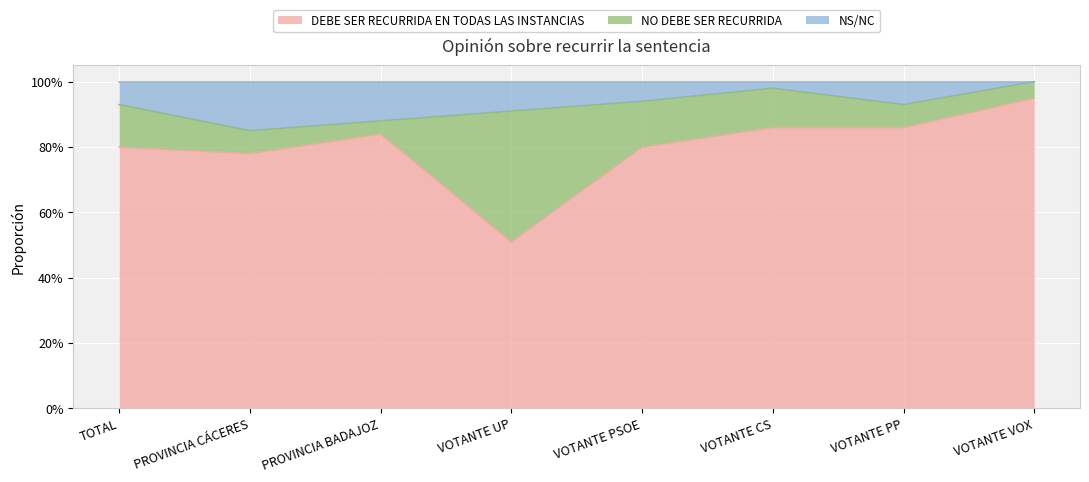

How many NS/NC values are between 0 and 1?

8